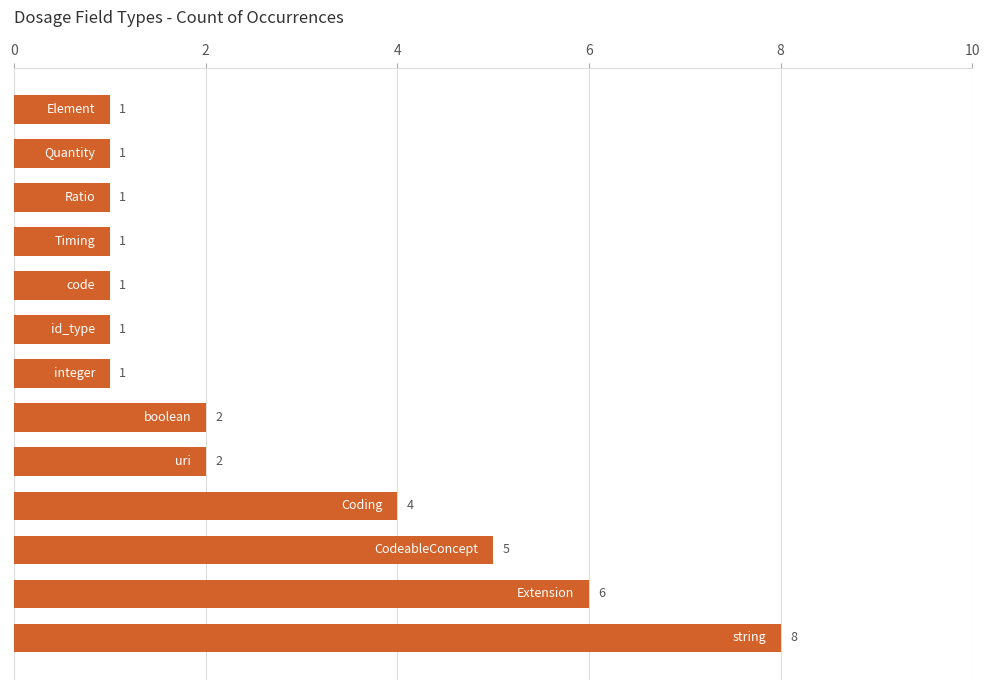

Count the values in the range 1 to 4.

10